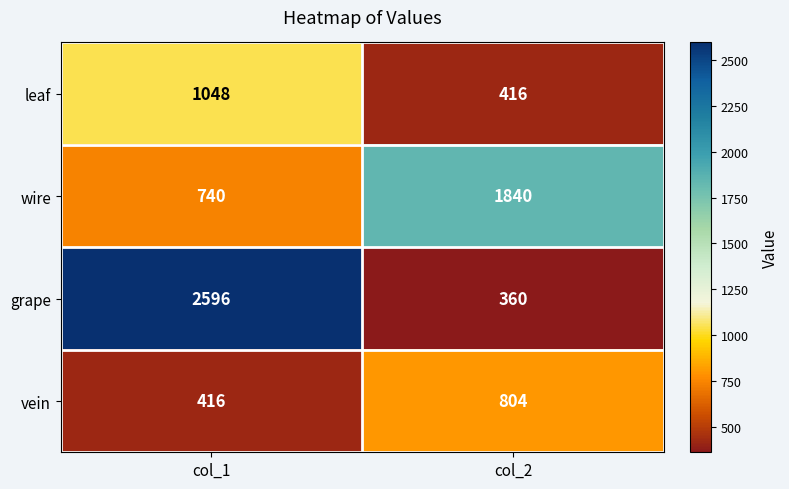

Reading left to right, transcribe all the data shown in this chart.

leaf: col_1=1048	col_2=416
wire: col_1=740	col_2=1840
grape: col_1=2596	col_2=360
vein: col_1=416	col_2=804